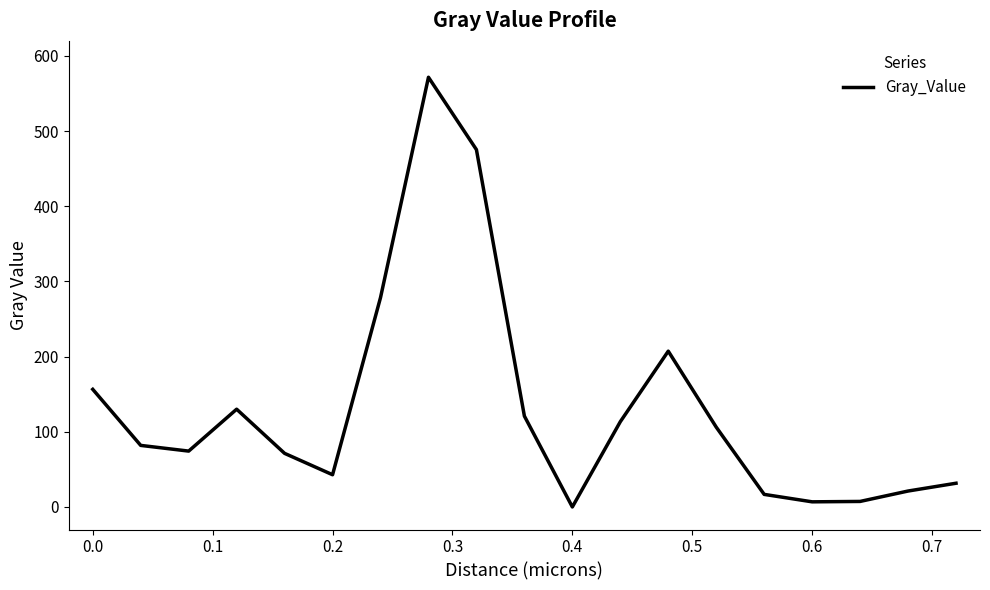

Count the number of categories in the chart.

19